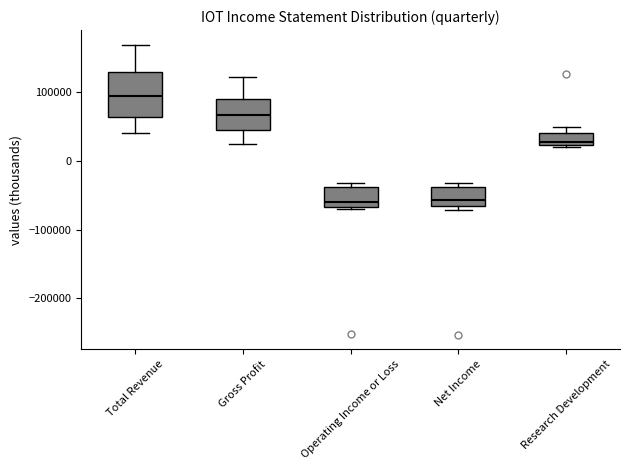

Reading left to right, transcribe this box plot: for each box, give where its median line is, the range the box spans, and where its two whiskers end, as read against the y-axis. The values are not printed on the chart, so give them approximately, as read against the axis.

Total Revenue: median 90000, box 60000 to 130000, whiskers 40000 to 170000
Gross Profit: median 70000, box 50000 to 90000, whiskers 30000 to 120000
Operating Income or Loss: median -60000, box -70000 to -40000, whiskers -70000 (just below the box's lower edge) to -30000
Net Income: median -60000, box -70000 to -40000, whiskers -70000 (just below the box's lower edge) to -30000
Research Development: median 30000, box 20000 to 40000, whiskers 20000 (just below the box's lower edge) to 50000